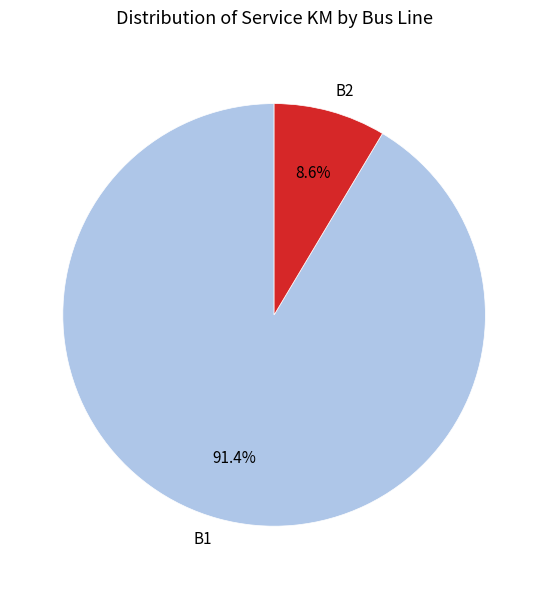

How many slices are in this pie chart?

2